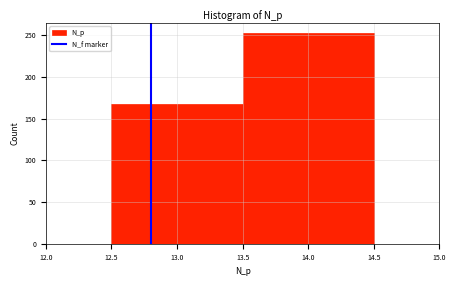

Reading left to right, transcribe this chart: for each bar, give the range it covers on the x-axis and its height. The values are not printed on the chart, so give them approximately, as read against the axis.

12.5 to 13.5: 170
13.5 to 14.5: 250